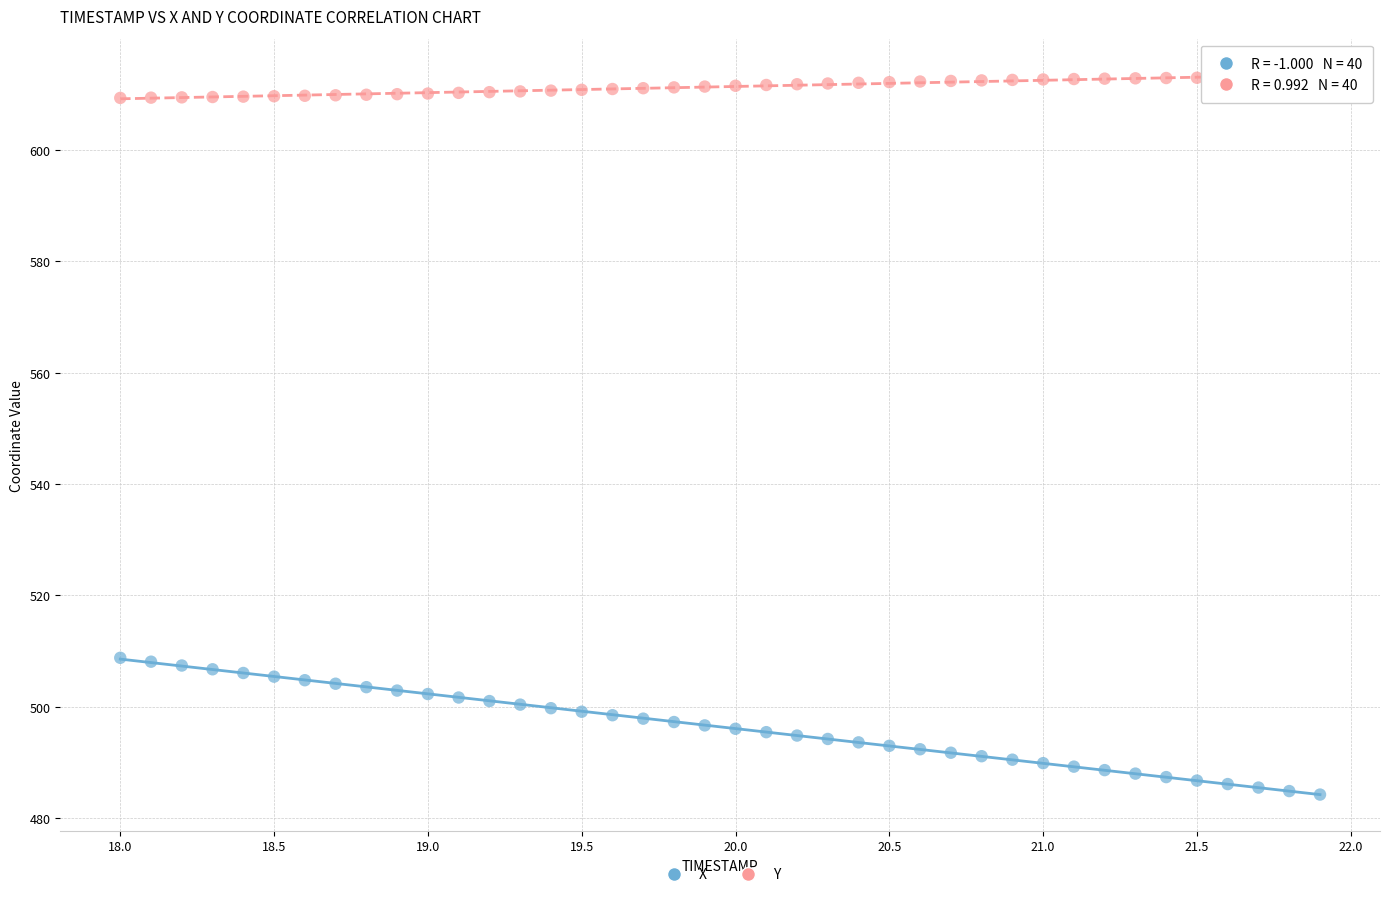

Which series reaches the maximum Y coordinate?

Y